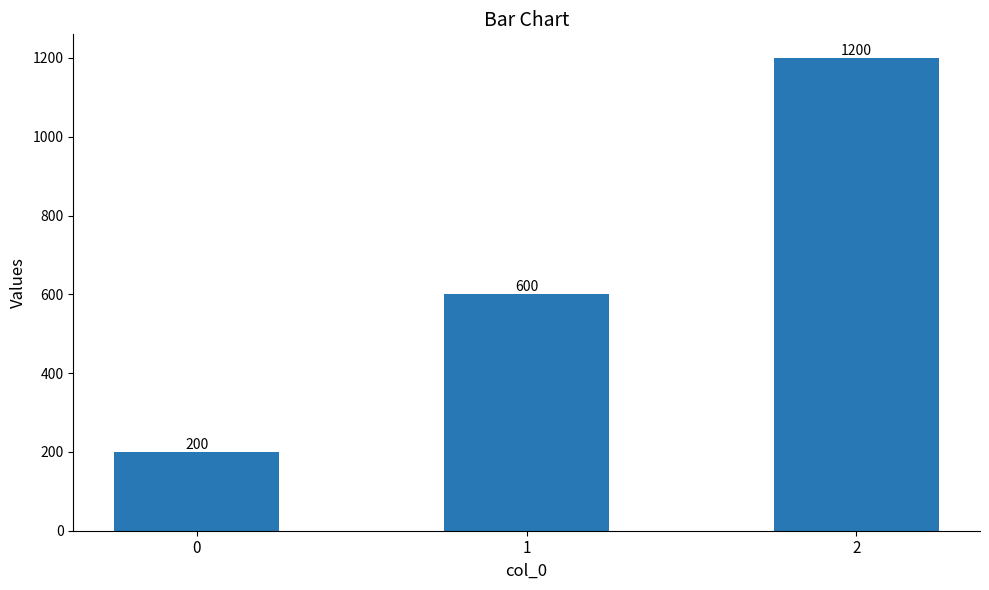

How many bars are there in total?

3